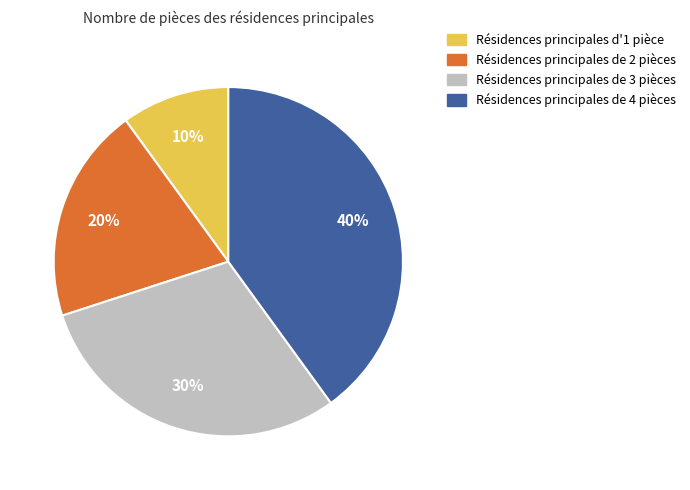

To the nearest percent, what is the average slice percentage?

25%